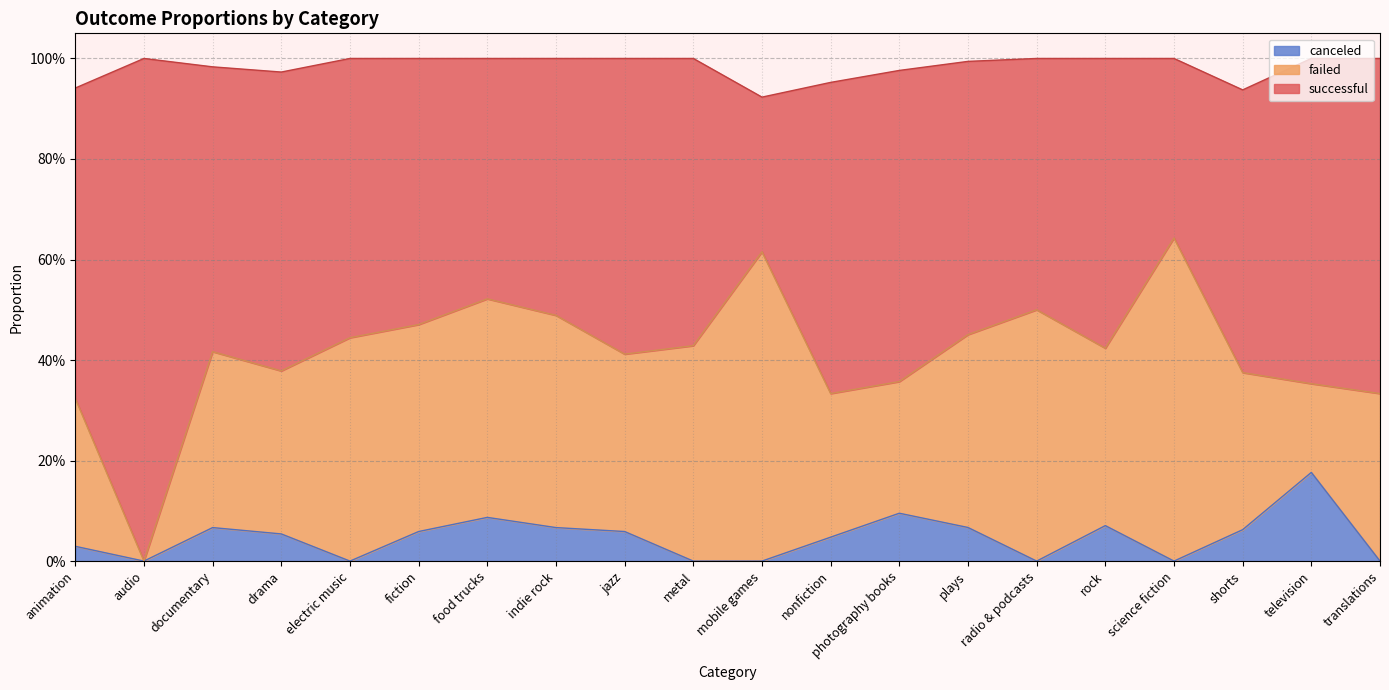

Does the chart display data point markers on the line(s)?

No